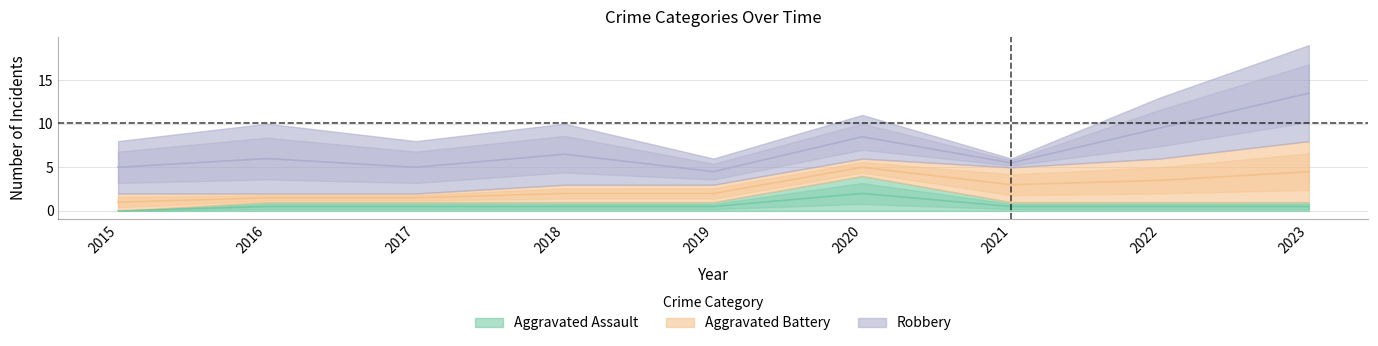

What are all the series names shown in the legend?

Aggravated Assault, Aggravated Battery, Robbery